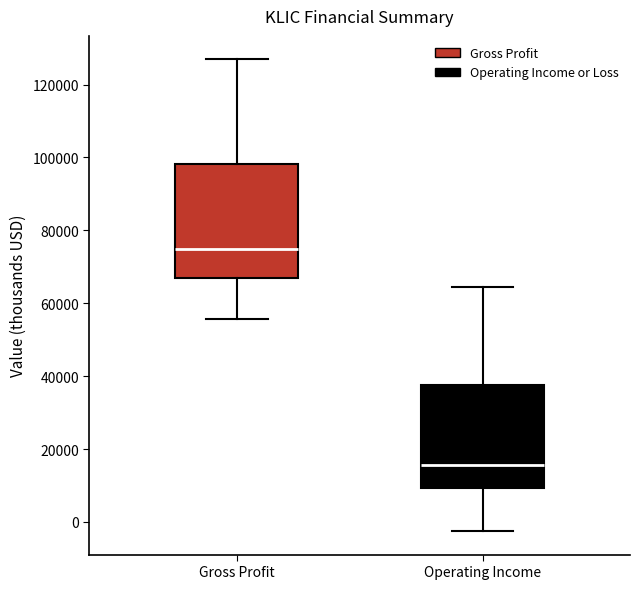

Reading left to right, transcribe this box plot: for each box, give where its median line is, the range the box spans, and where its two whiskers end, as read against the y-axis. The values are not printed on the chart, so give them approximately, as read against the axis.

Gross Profit: median 74000, box 66000 to 98000, whiskers 56000 to 126000
Operating Income: median 16000, box 10000 to 38000, whiskers -2000 to 64000